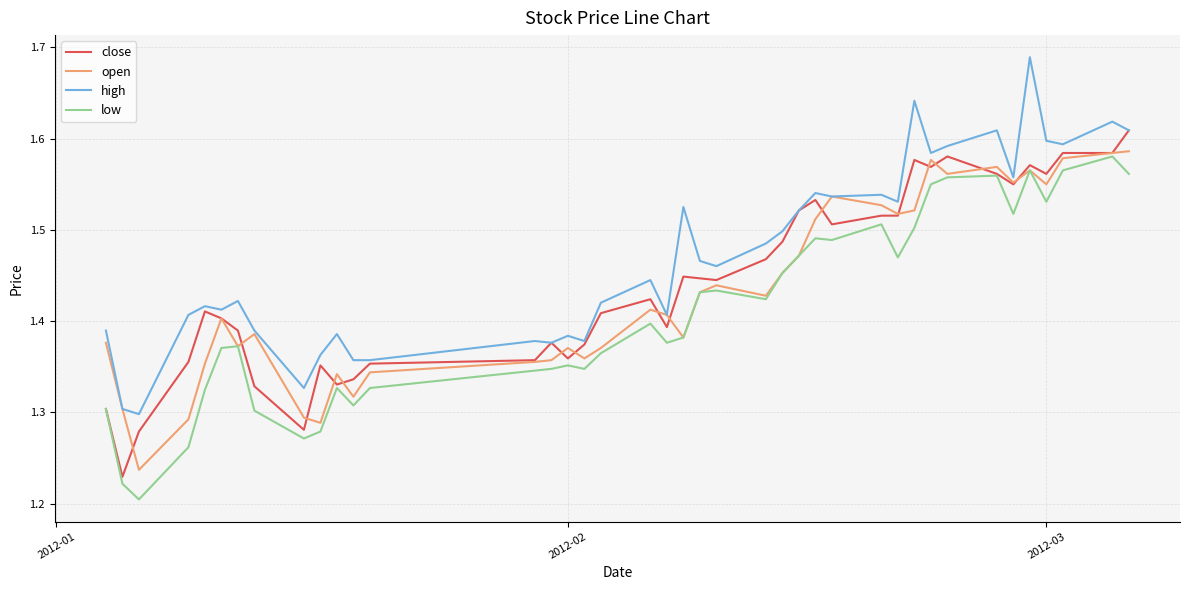

Which series has the largest total across all categories?

high